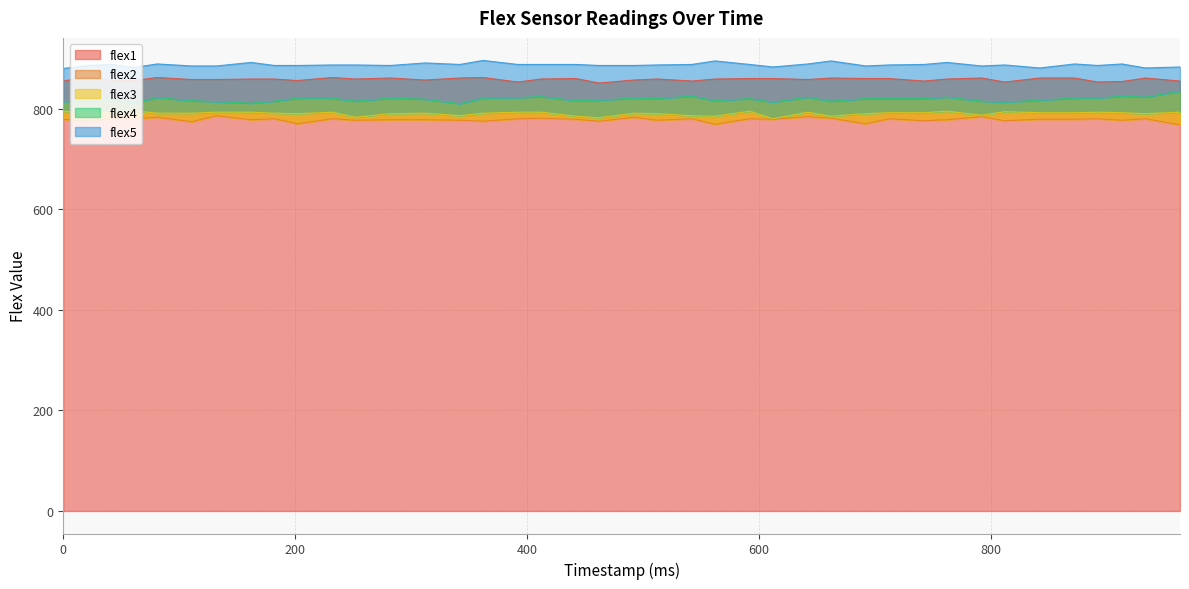

True or false: flex4 has more than 2 points higher than both neighbors.

True